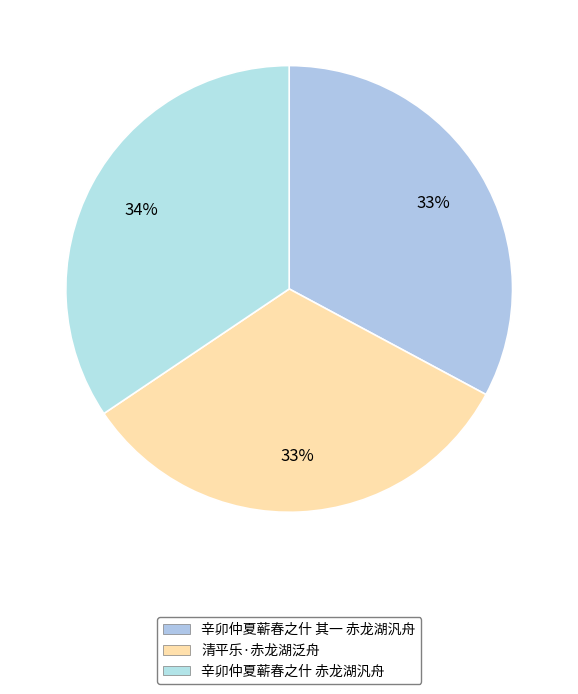

How many slices are in this pie chart?

3